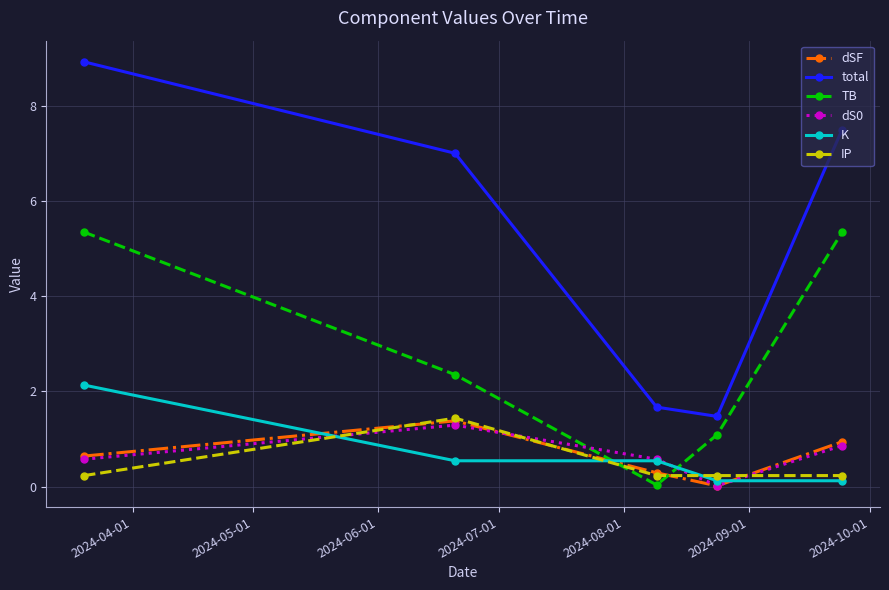

True or false: dSF and K cross at least once.

True